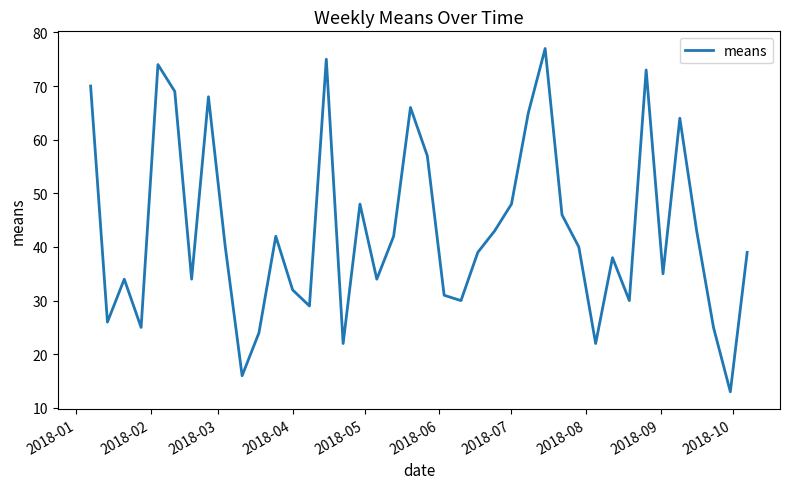

What is the minimum value shown in the chart?

13